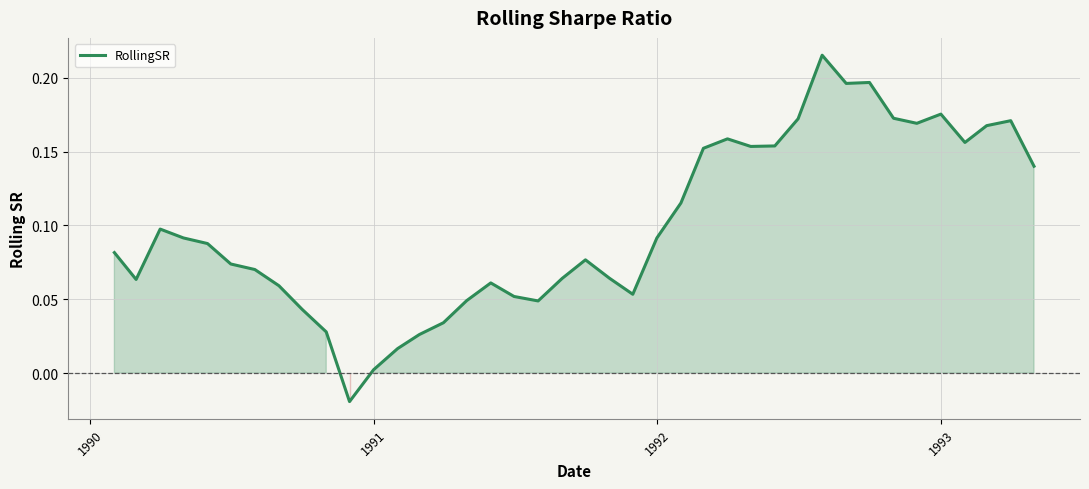

Does the chart have visible grid lines?

Yes